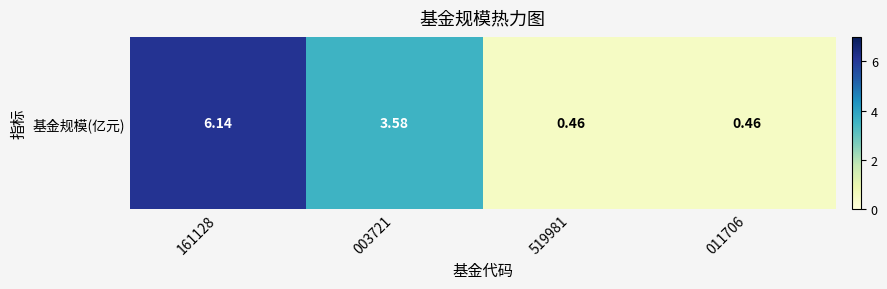

At which label does the data first exceed 3?

161128